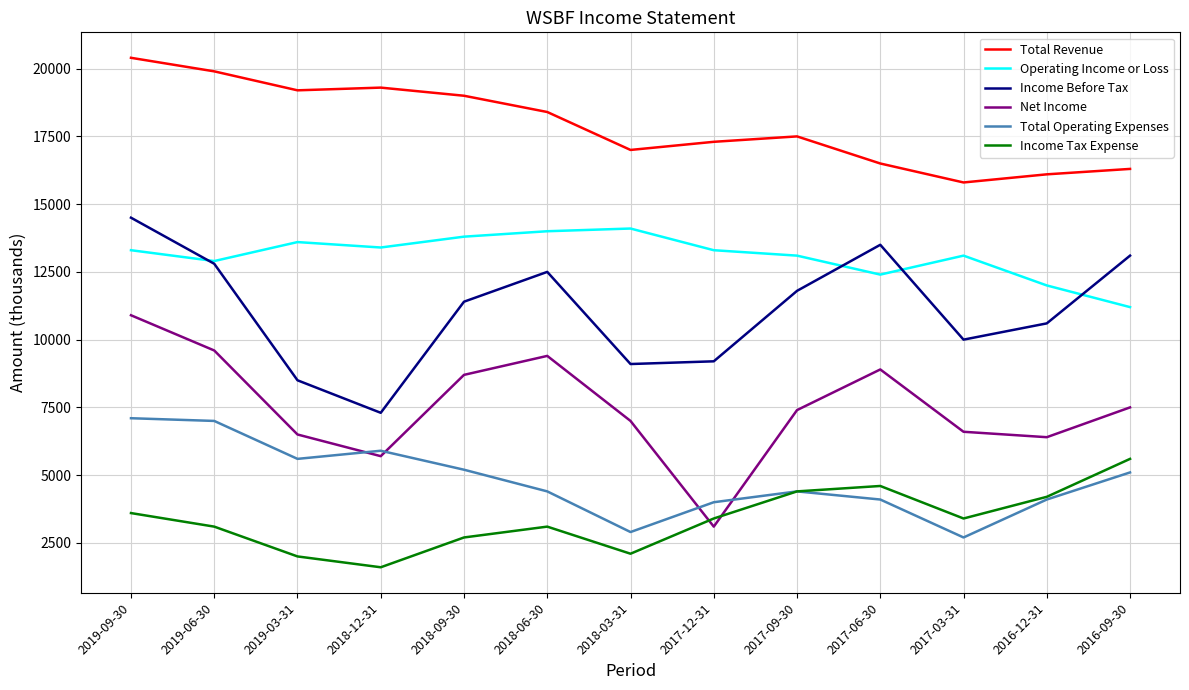

What is the difference between the maximum and minimum values in the Income Before Tax series?

7200